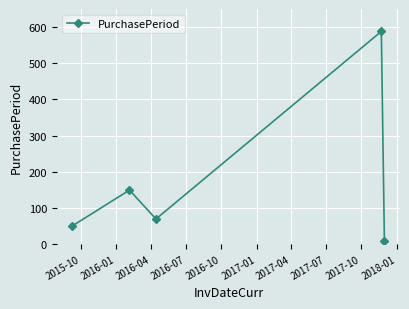

Reading left to right, what are all the values shown in this chart?

50	149	69	588	8